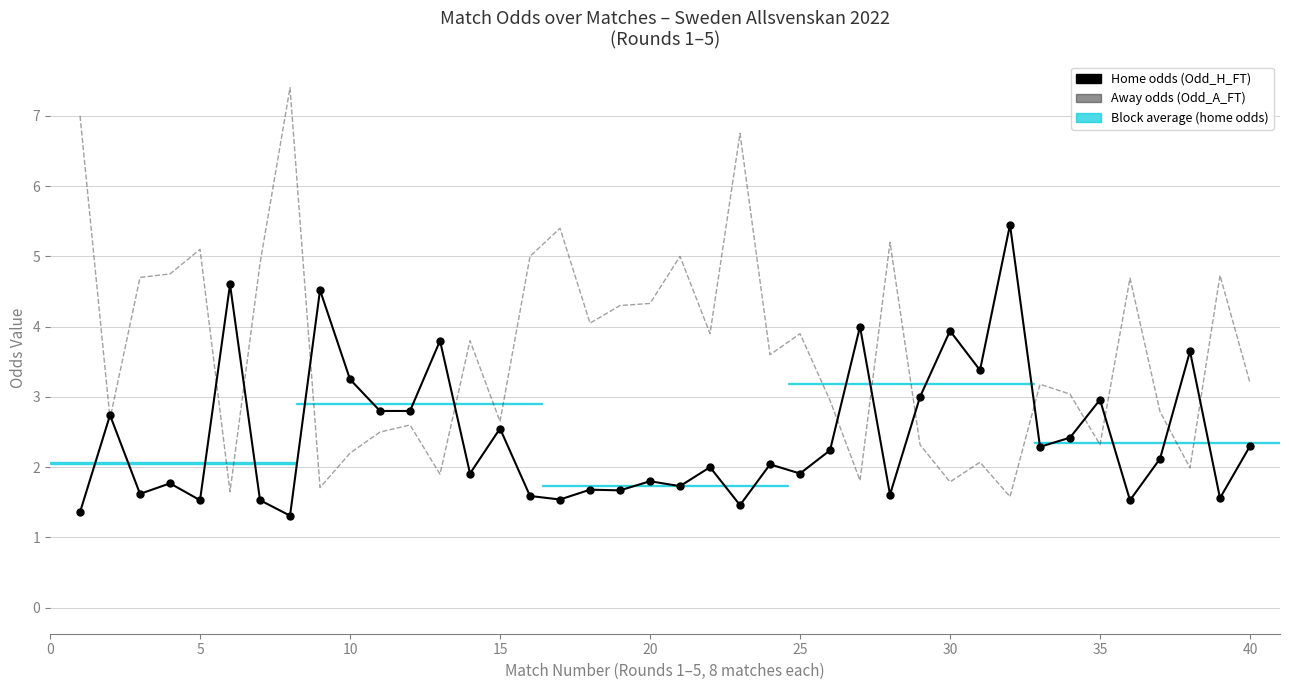

What are all the series names shown in the legend?

Home odds (Odd_H_FT), Away odds (Odd_A_FT)